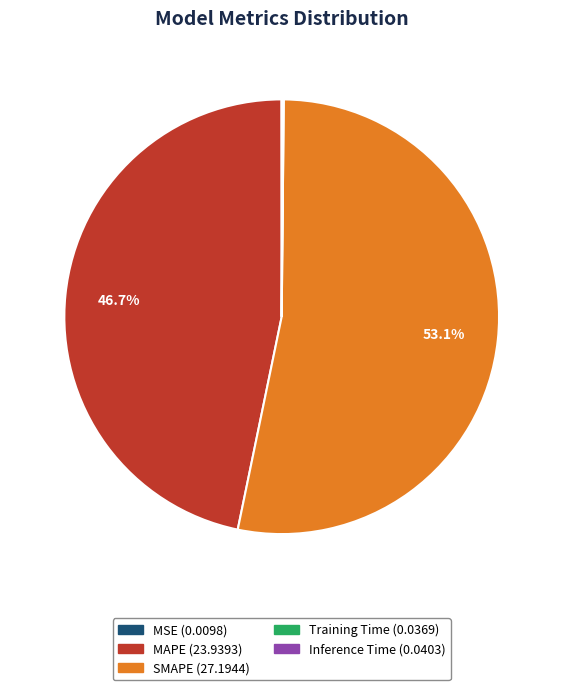

Does SMAPE account for over 50% of the chart?

Yes